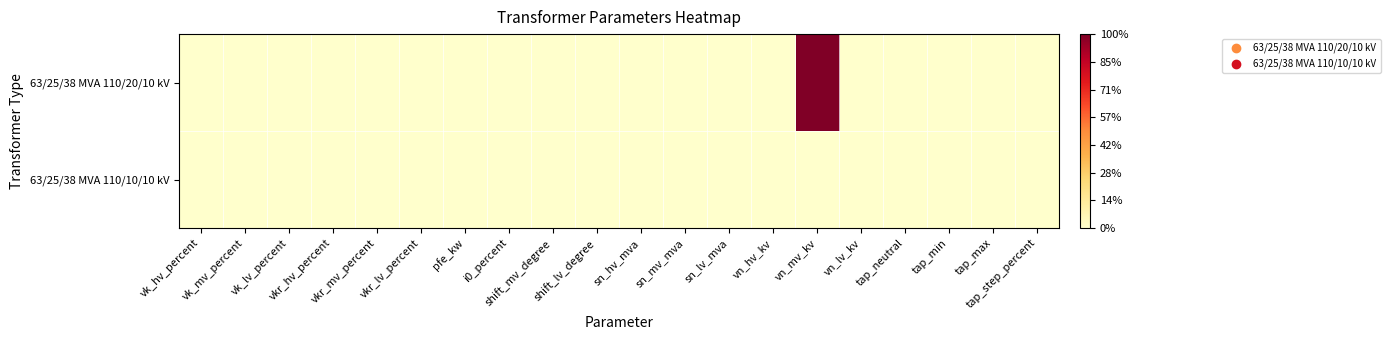

List the series in order of their peak value, lowest first.

63/25/38 MVA 110/10/10 kV, 63/25/38 MVA 110/20/10 kV